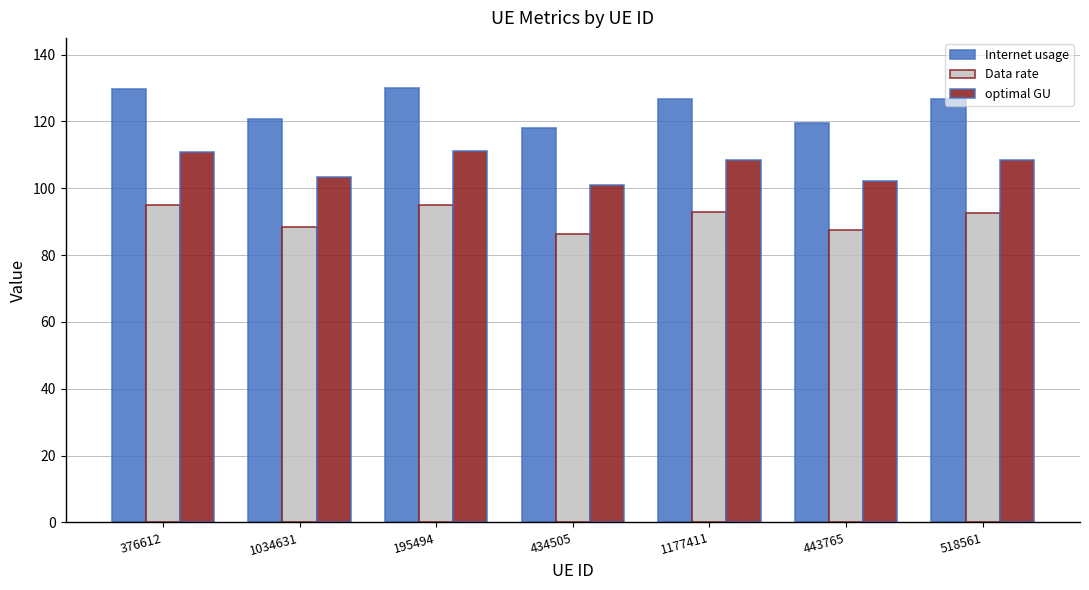

How many data points in optimal GU are above 108?

4